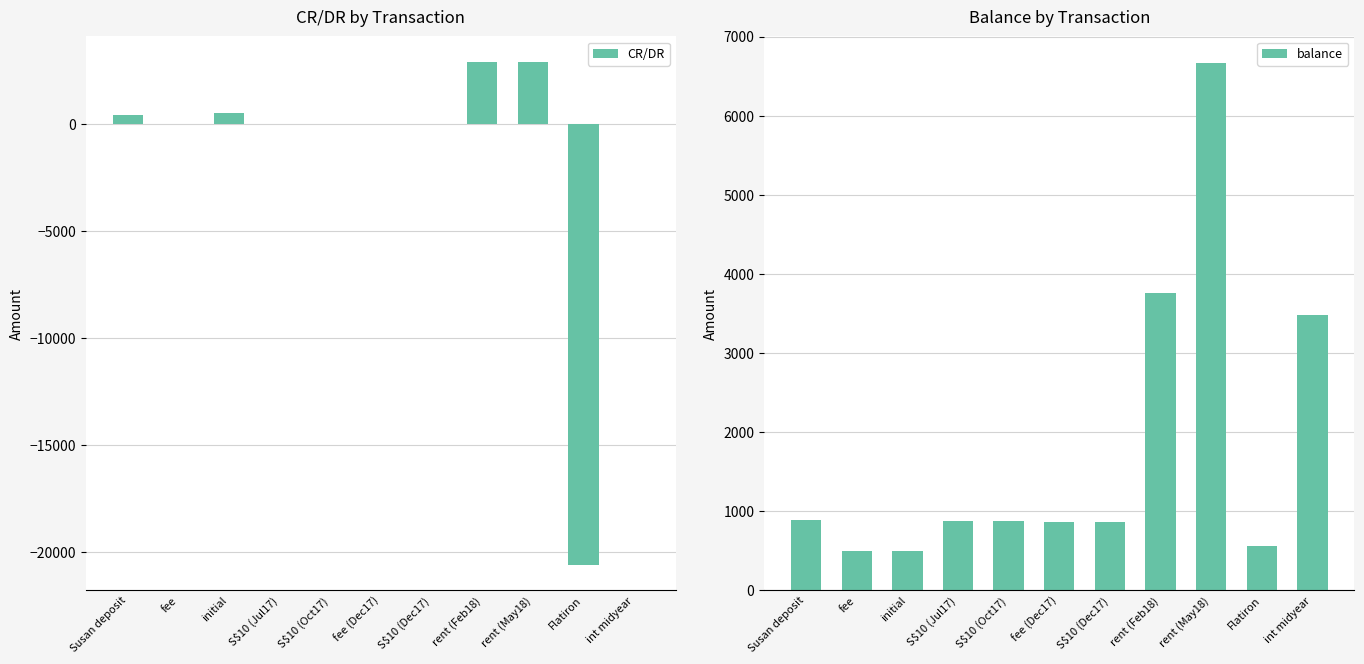

Are the bars grouped side by side (vs. stacked)?

Yes